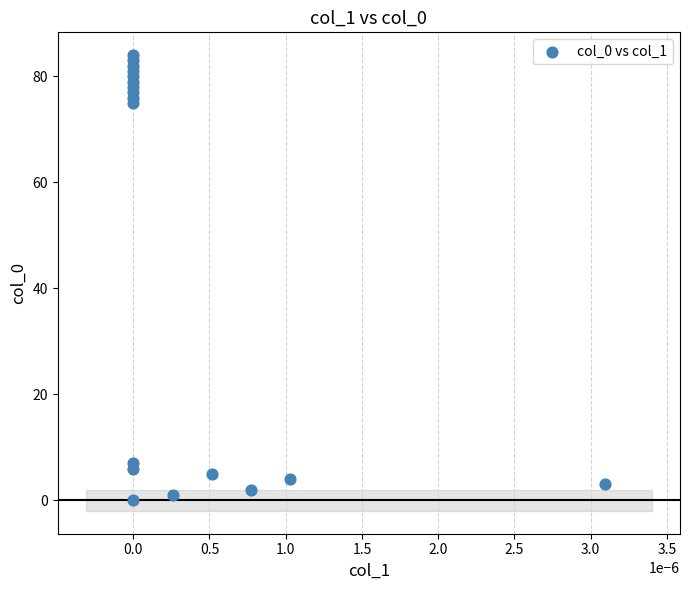

What Y value in the scatter plot is closest to 42?

75